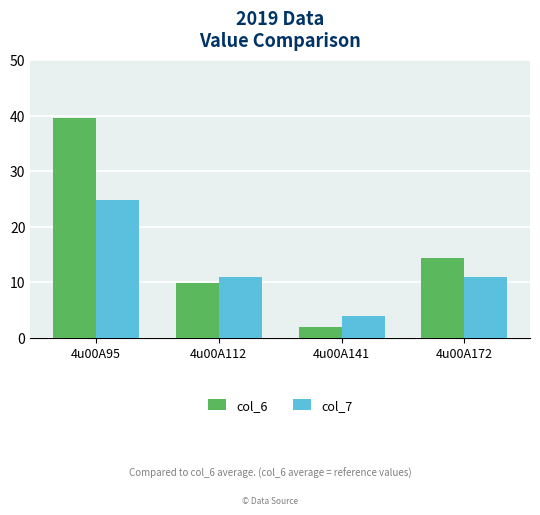

Is the value of col_7 at 4u00A95 greater than the value of col_6 at 4u00A112?

Yes